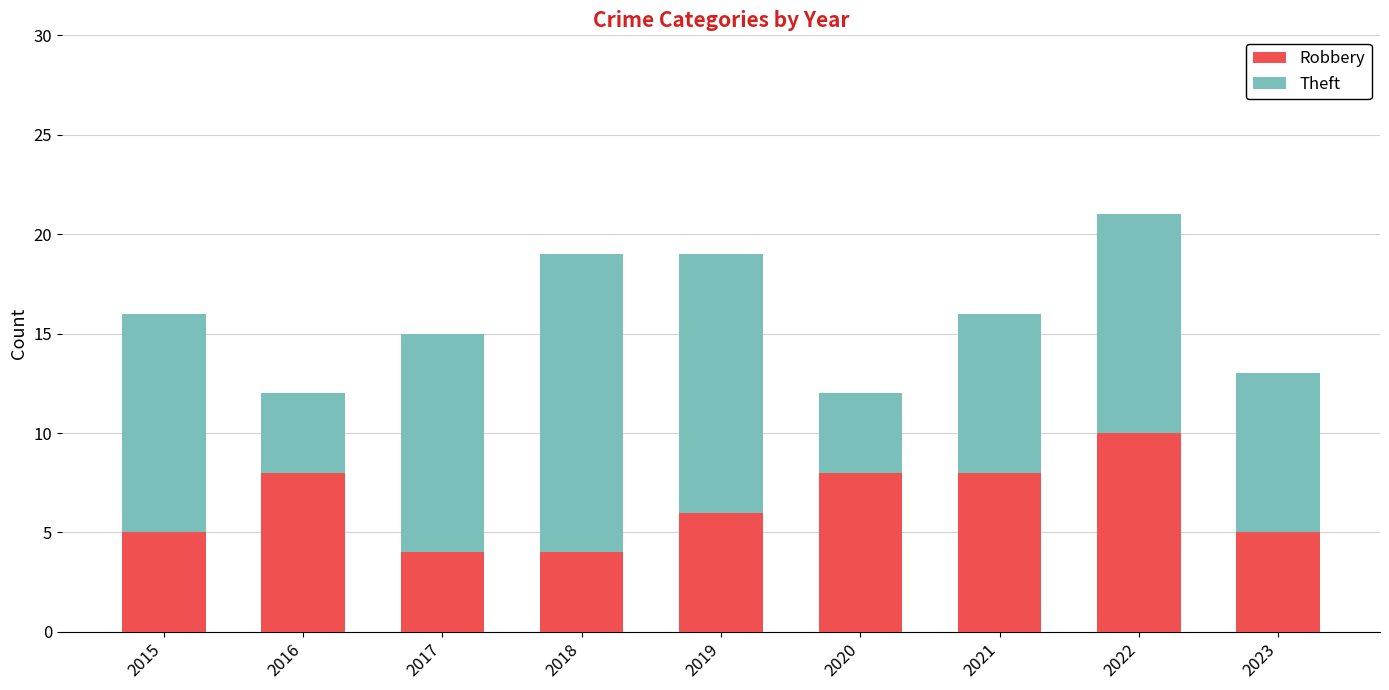

What is the difference between the Robbery values at 2019 and 2016?

2